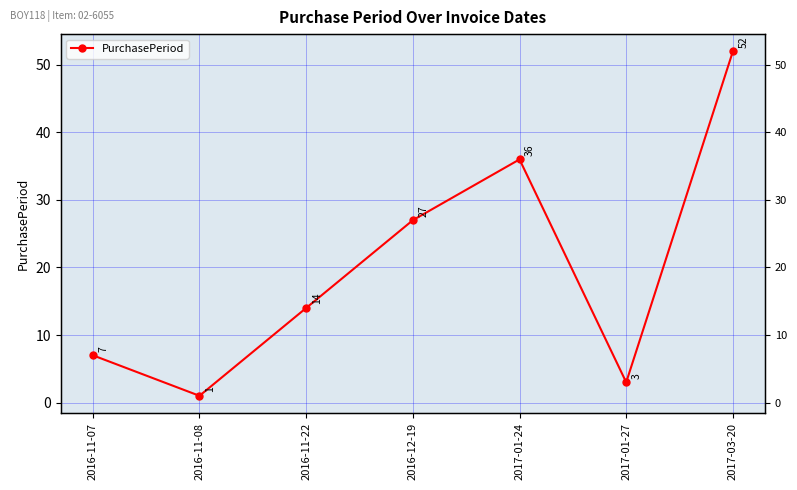

What is the change in value from 2016-12-19 to 2017-03-20?

+25